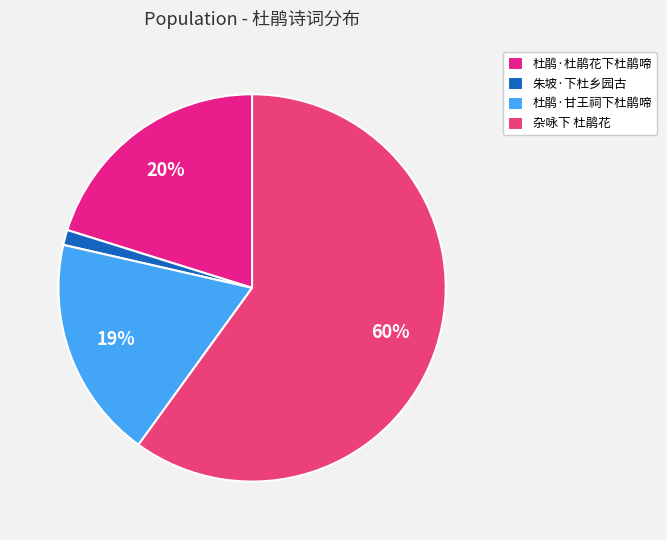

Which category has the smallest portion of the pie?

朱坡·下杜乡园古